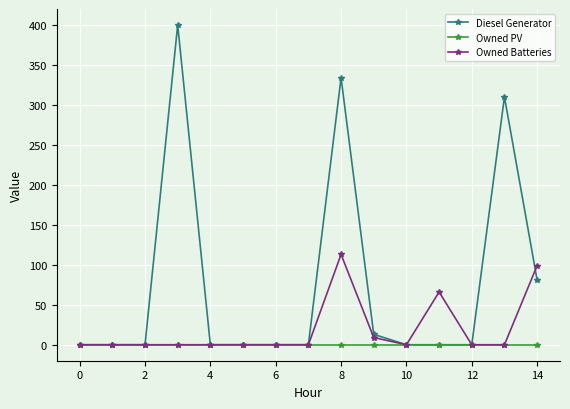

What is the maximum value shown in the chart?

400